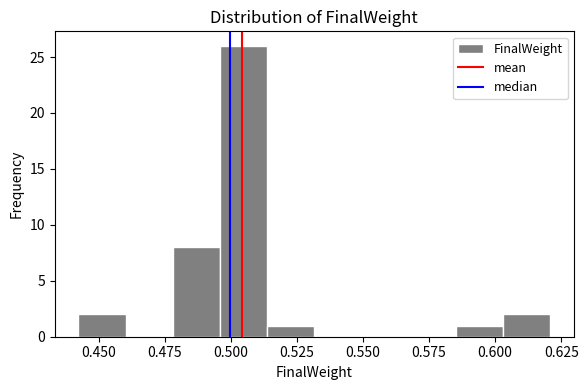

Around what value on the x-axis is the tallest bar? Give the approximate position of its centre, as read against the axis.

0.505